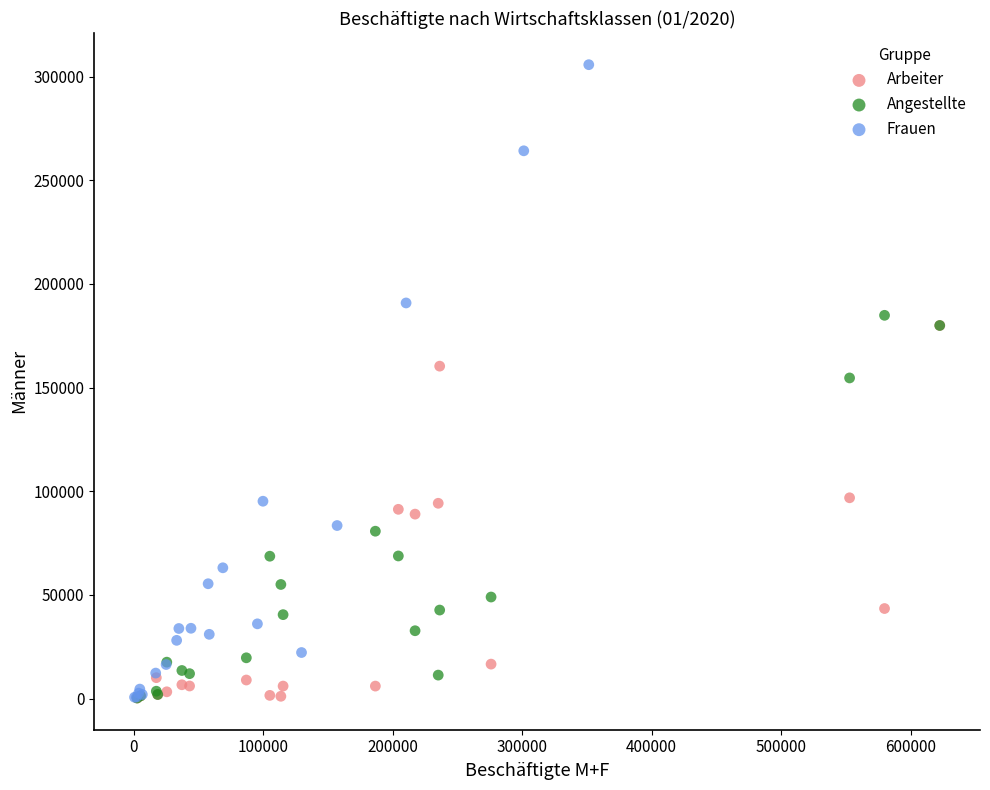

Which series contains the highest Y value?

Frauen